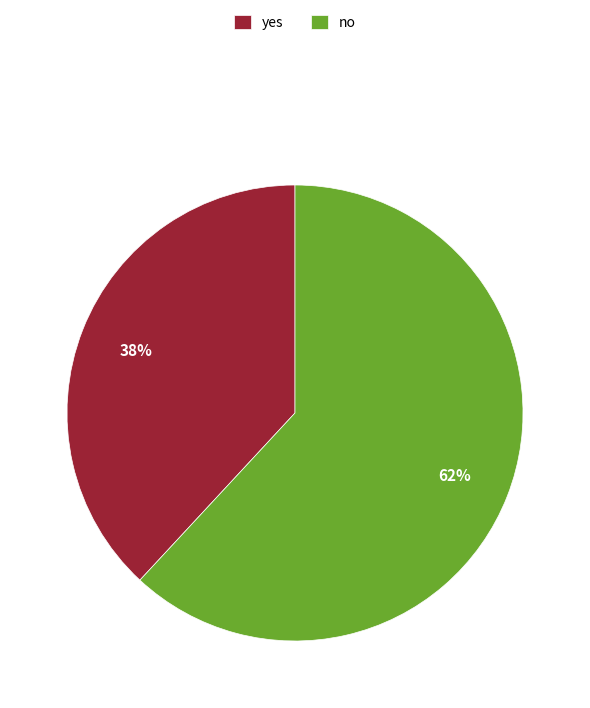

How many segments does this pie chart have?

2